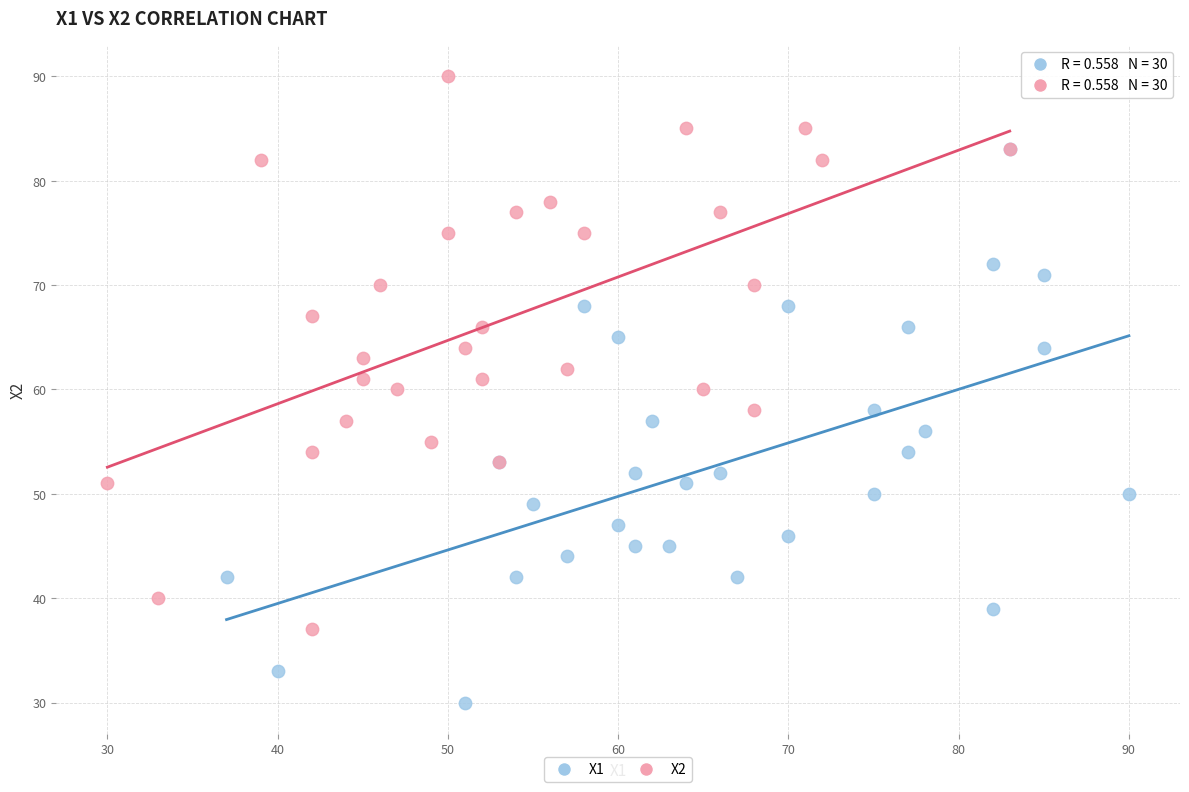

Which series reaches the minimum Y coordinate?

X1